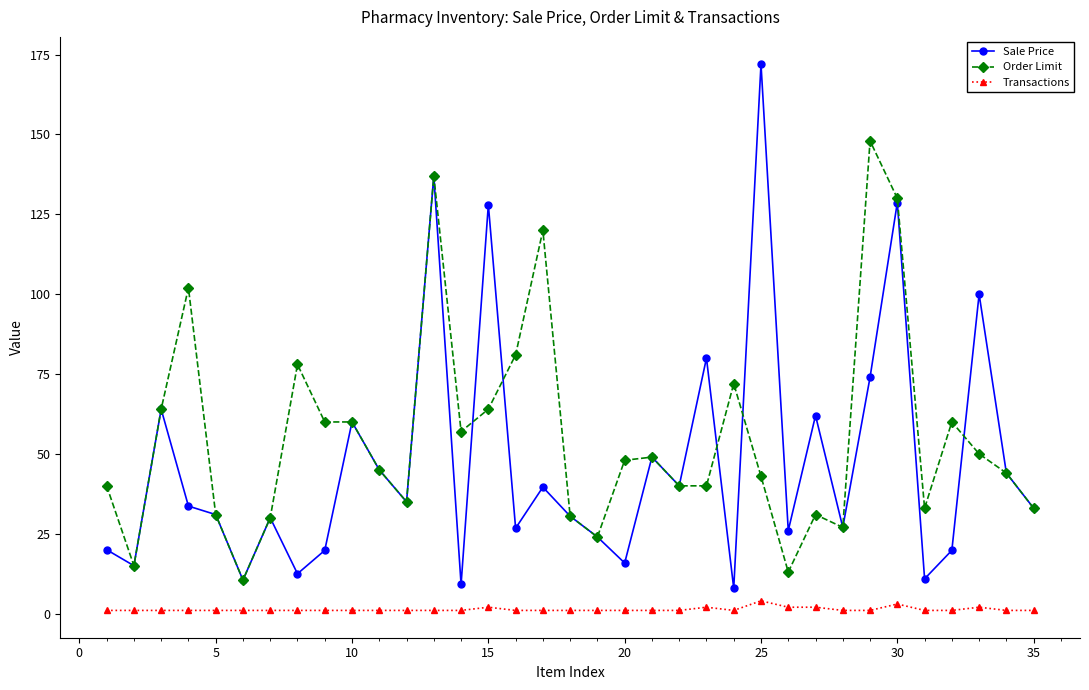

What are all the series names shown in the legend?

Sale Price, Order Limit, Transactions